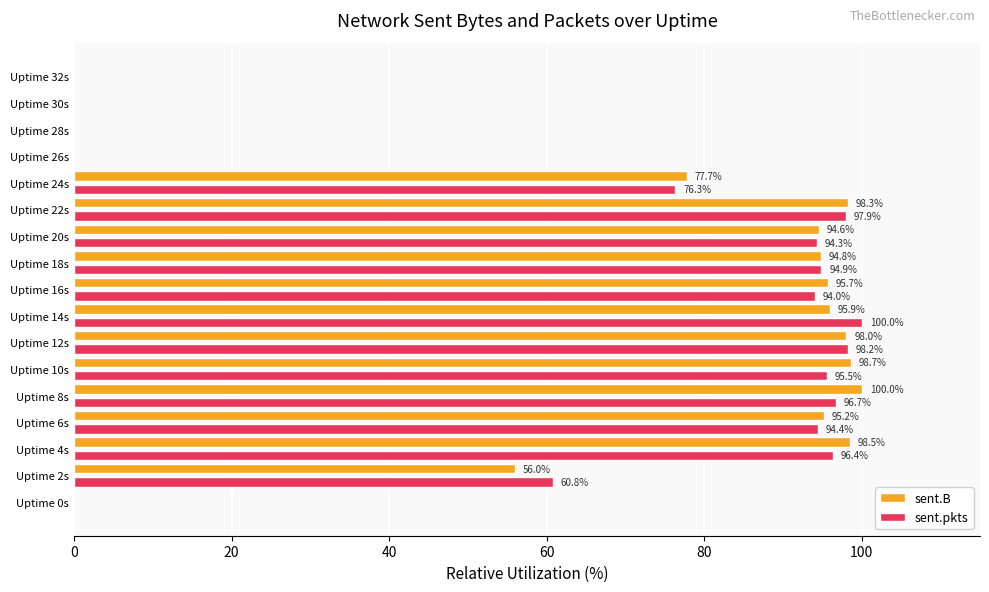

What value does the sent.B series have at Uptime 18s?

94.8